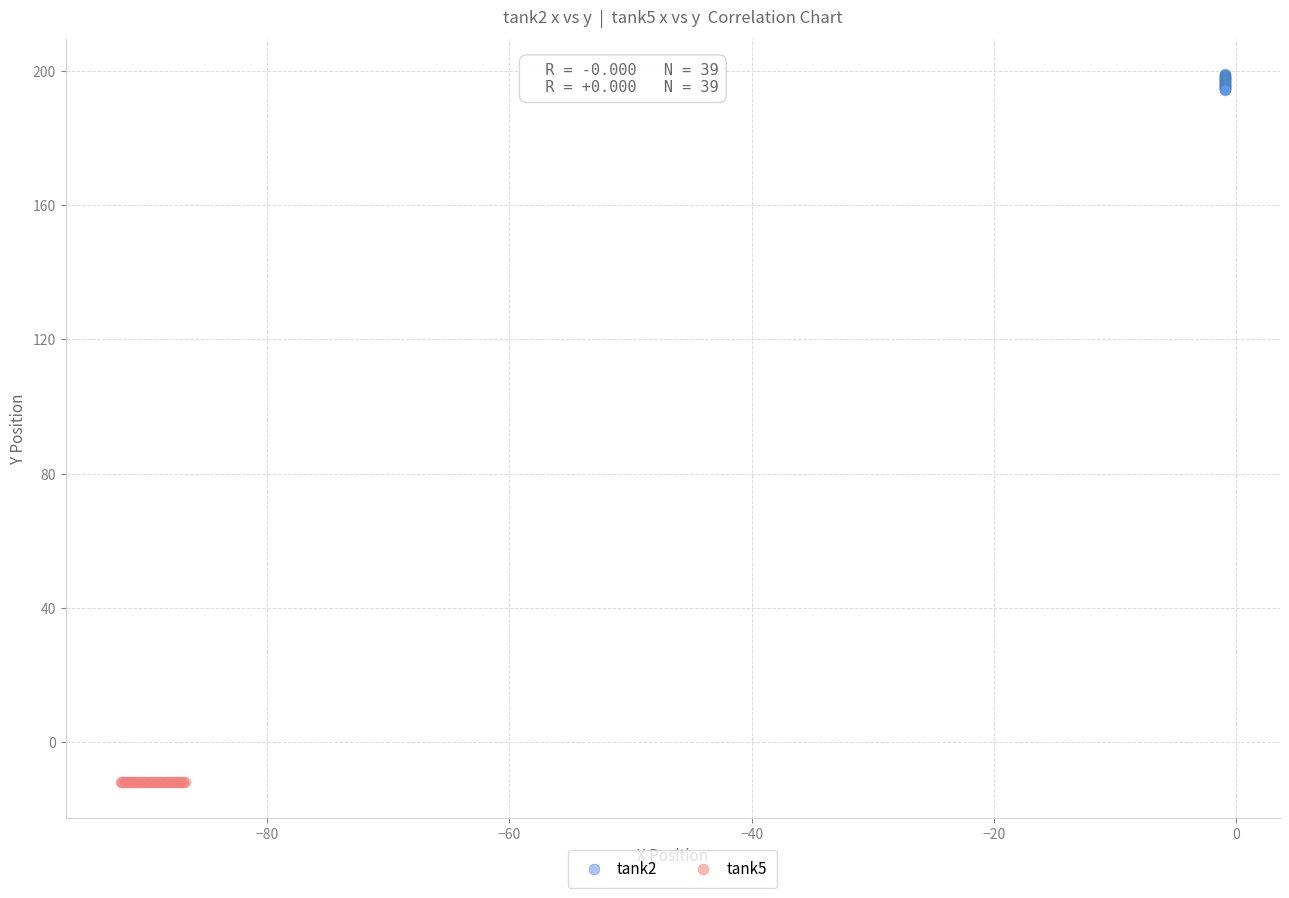

Which series contains the highest Y value?

tank2